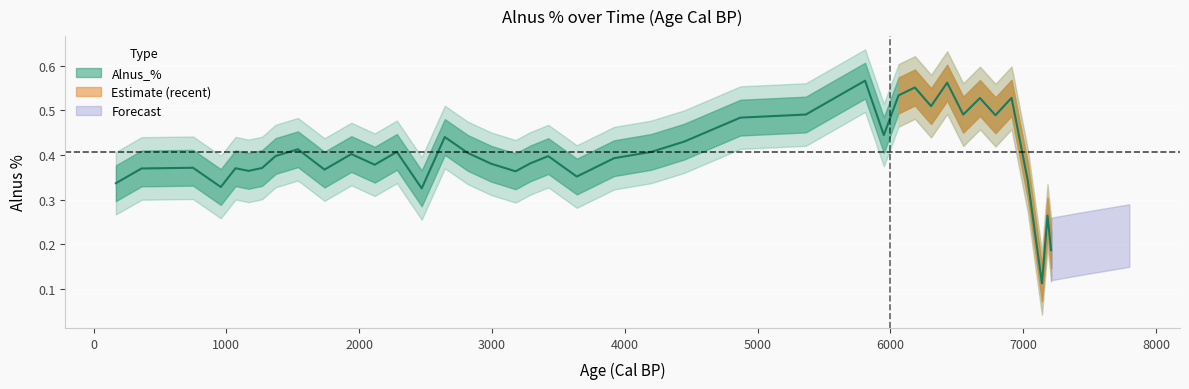

What position from the right is 4000?

35